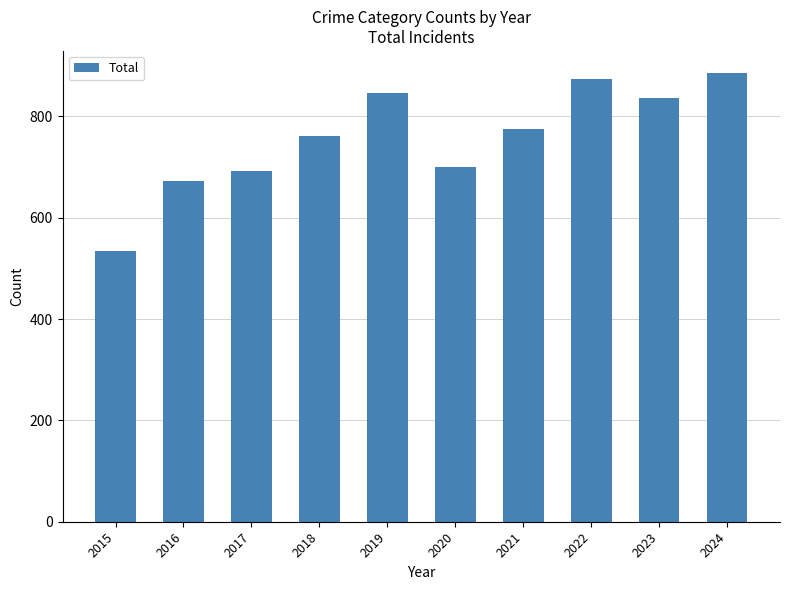

Rank the categories by value from lowest to highest.

2015, 2016, 2017, 2020, 2018, 2021, 2023, 2019, 2022, 2024